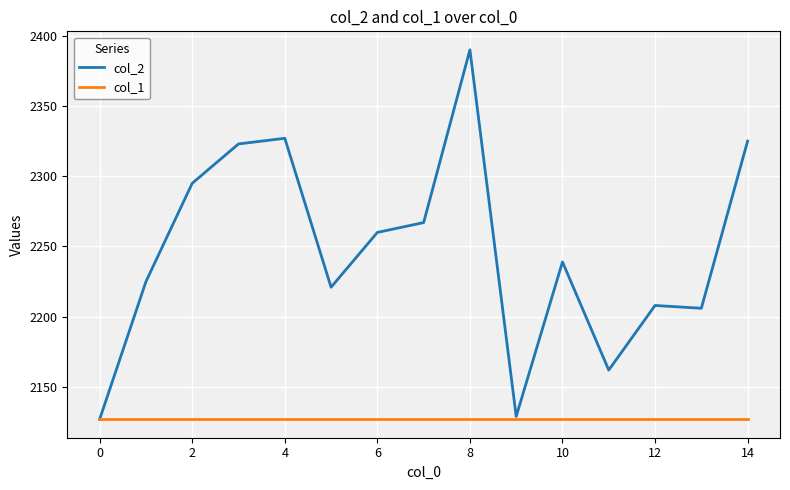

What is the minimum value shown in the chart?

2127